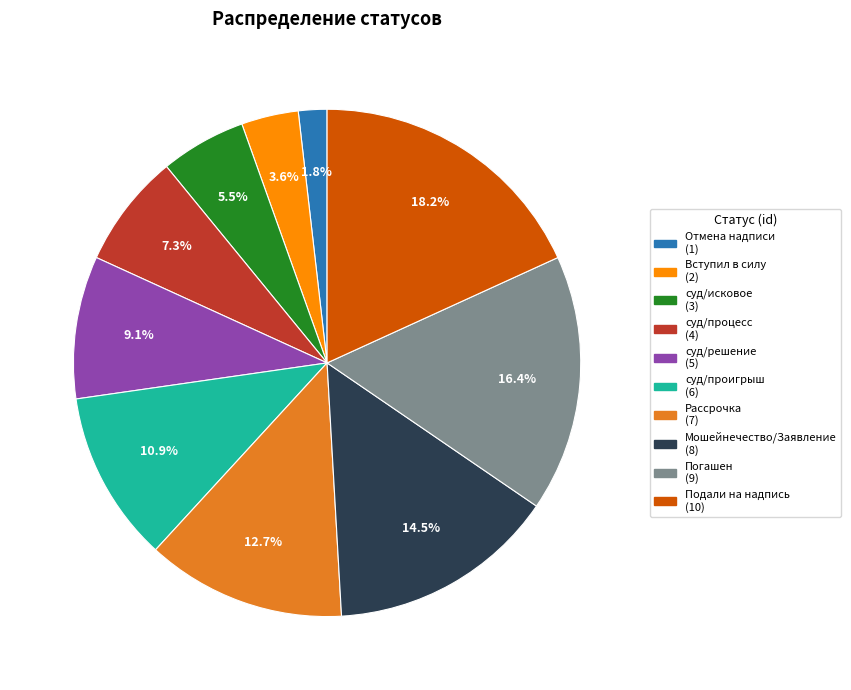

To the nearest percent, what portion does суд/решение represent?

9%